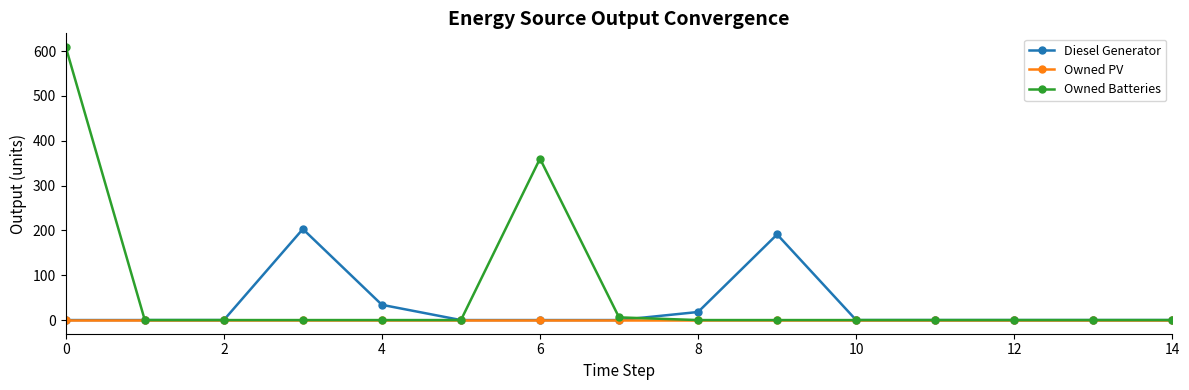

Which series has the widest spread of values?

Owned Batteries